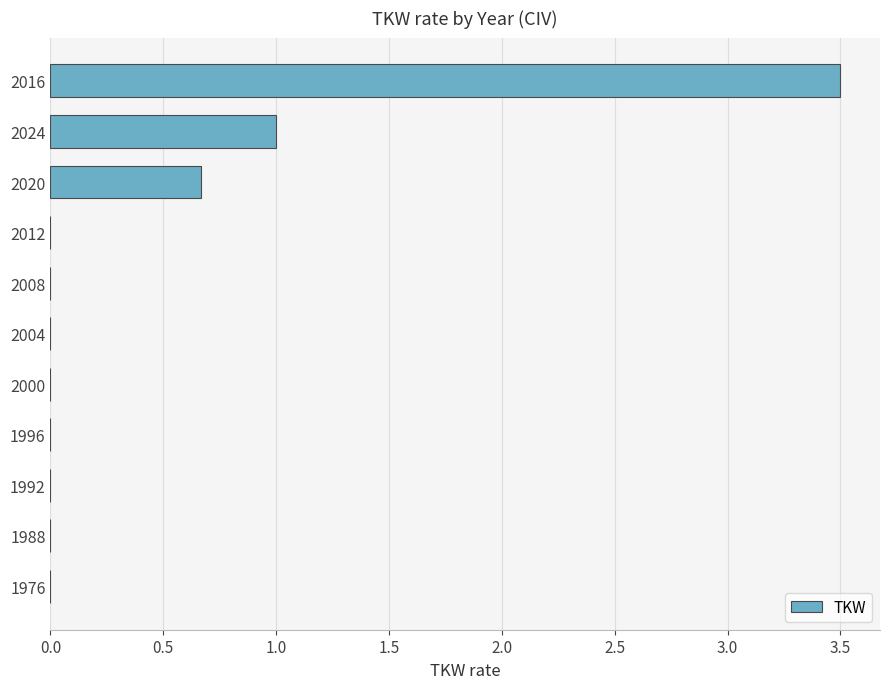

The value at 1992 is 0.0. True or false?

True